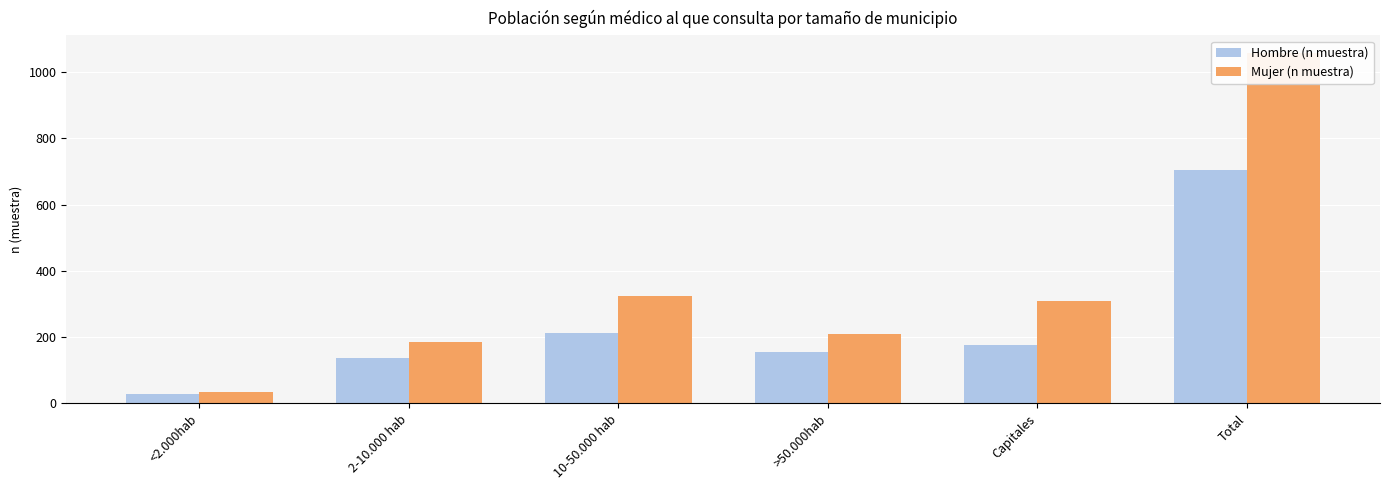

At how many categories does at least one series exceed 87?

5